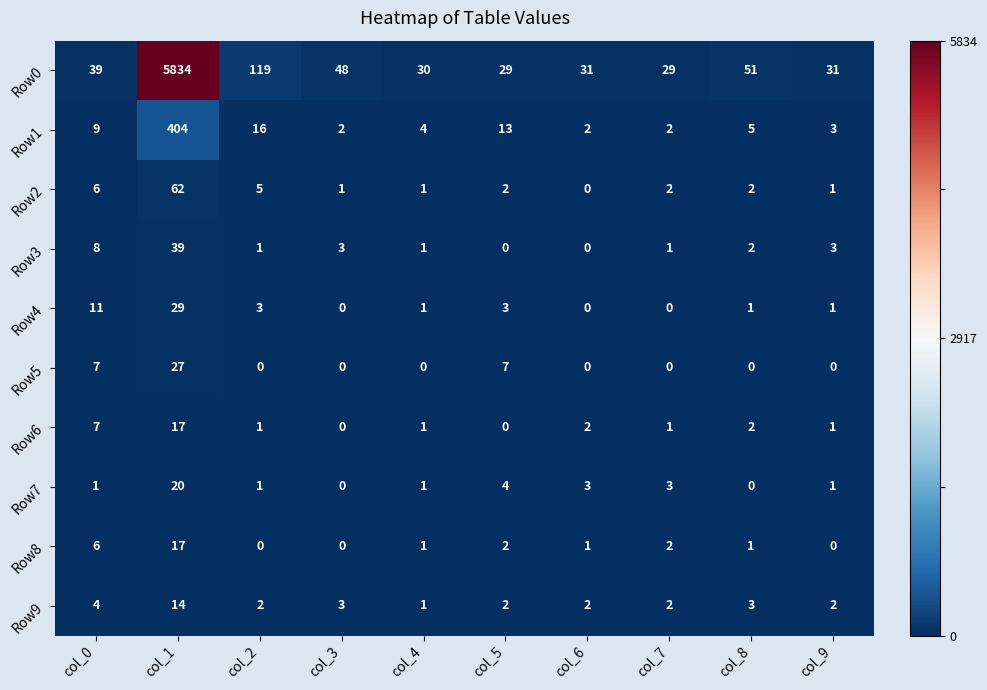

How many Row5 values are between 0 and 7?

9